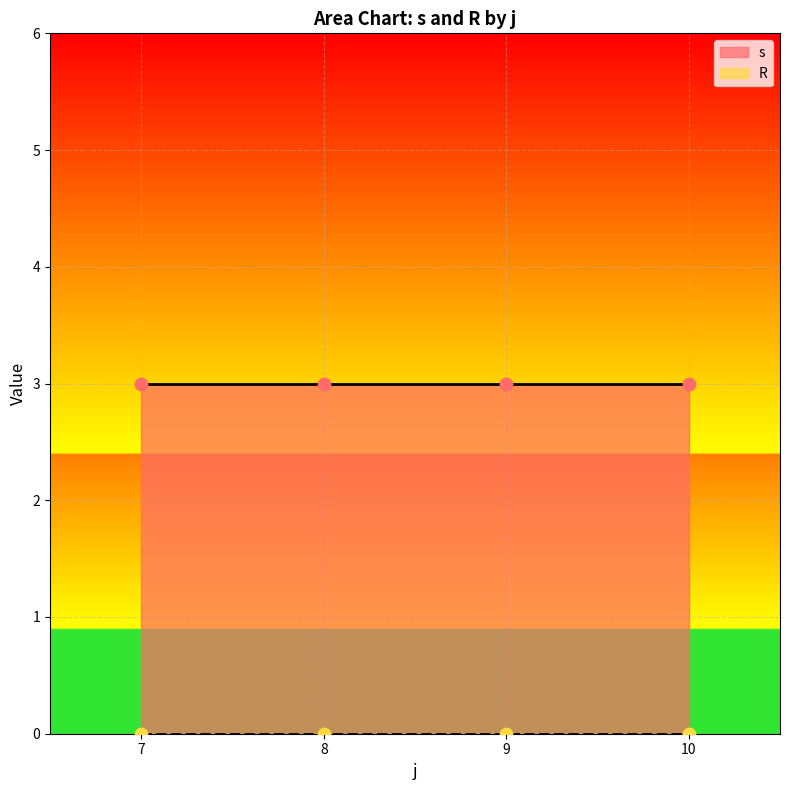

At which category is the sum across all series the highest?

7